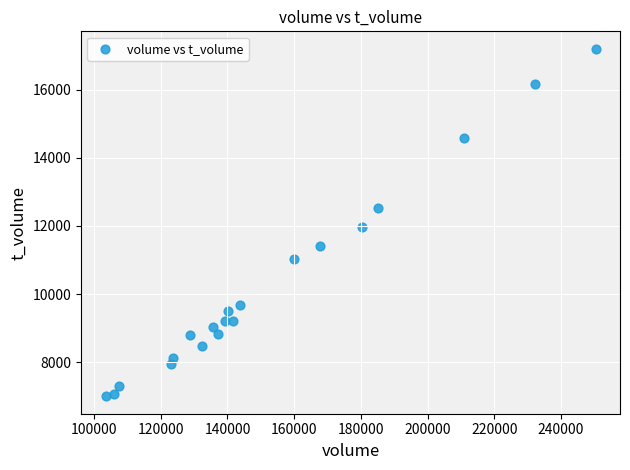

What is the range of X values (max minus min)?

146946